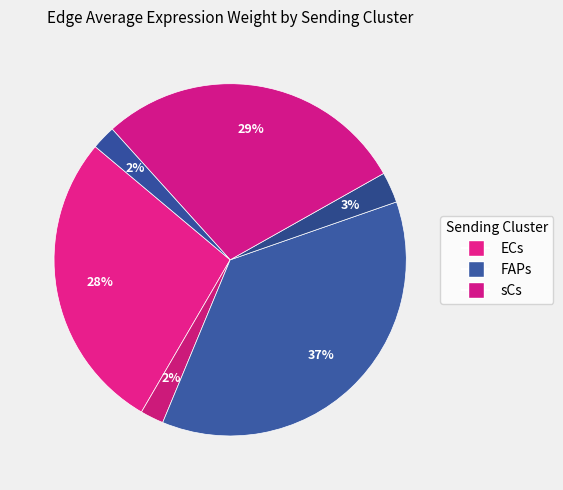

Does any single category account for the majority?

No